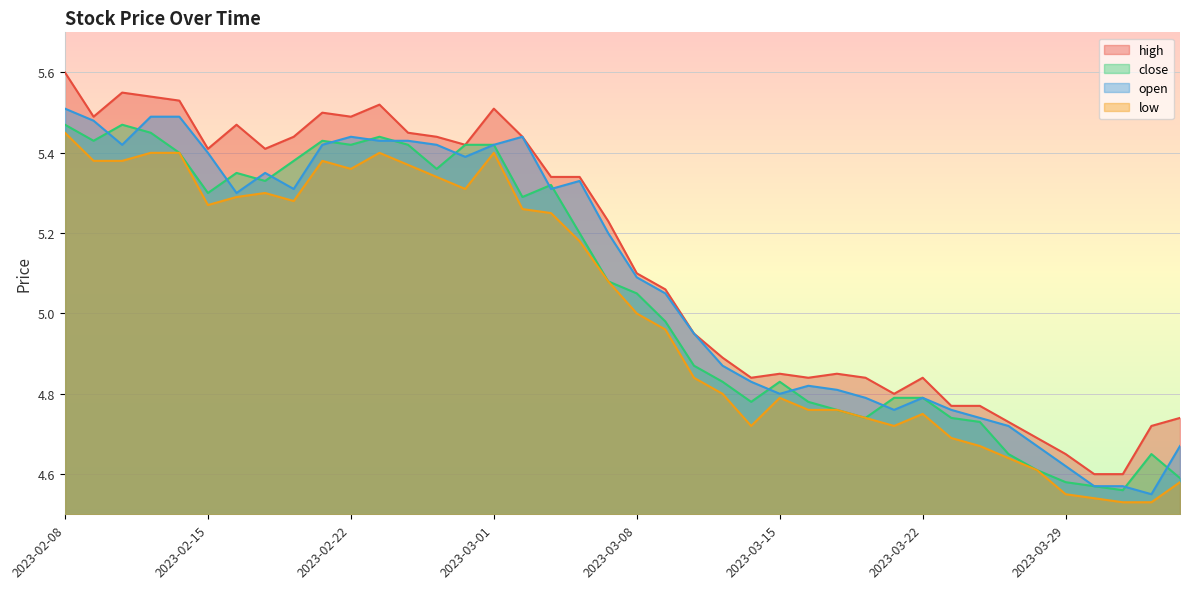

Which label corresponds to the largest value in the chart?

2023-02-08